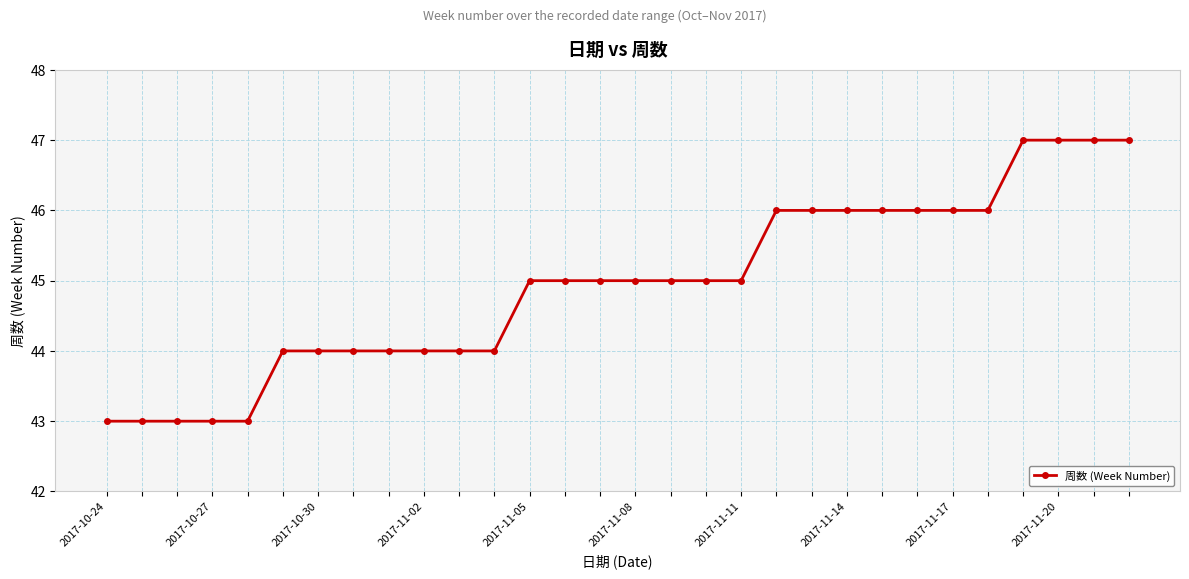

Reading left to right, extract all data points from this chart.

43	43	43	43	43	44	44	44	44	44	44	44	45	45	45	45	45	45	45	46	46	46	46	46	46	46	47	47	47	47